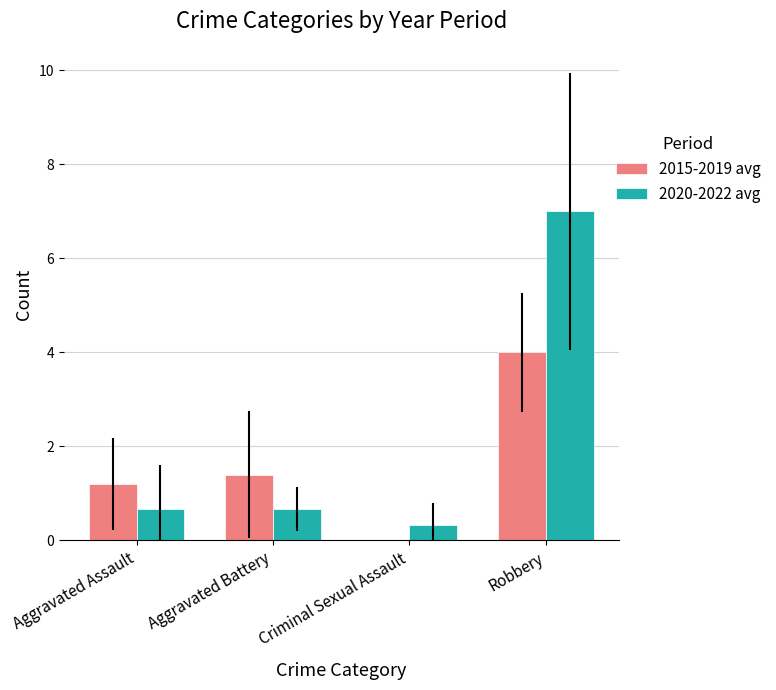

What is the approximate value of 2020-2022 avg at Aggravated Battery?

0.7